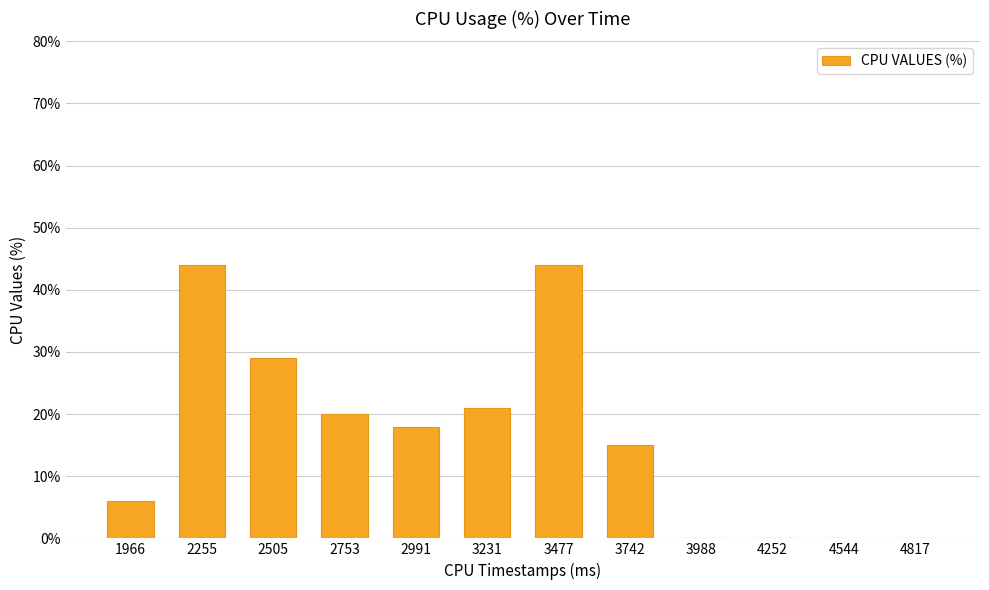

How many data points does each series have?

12